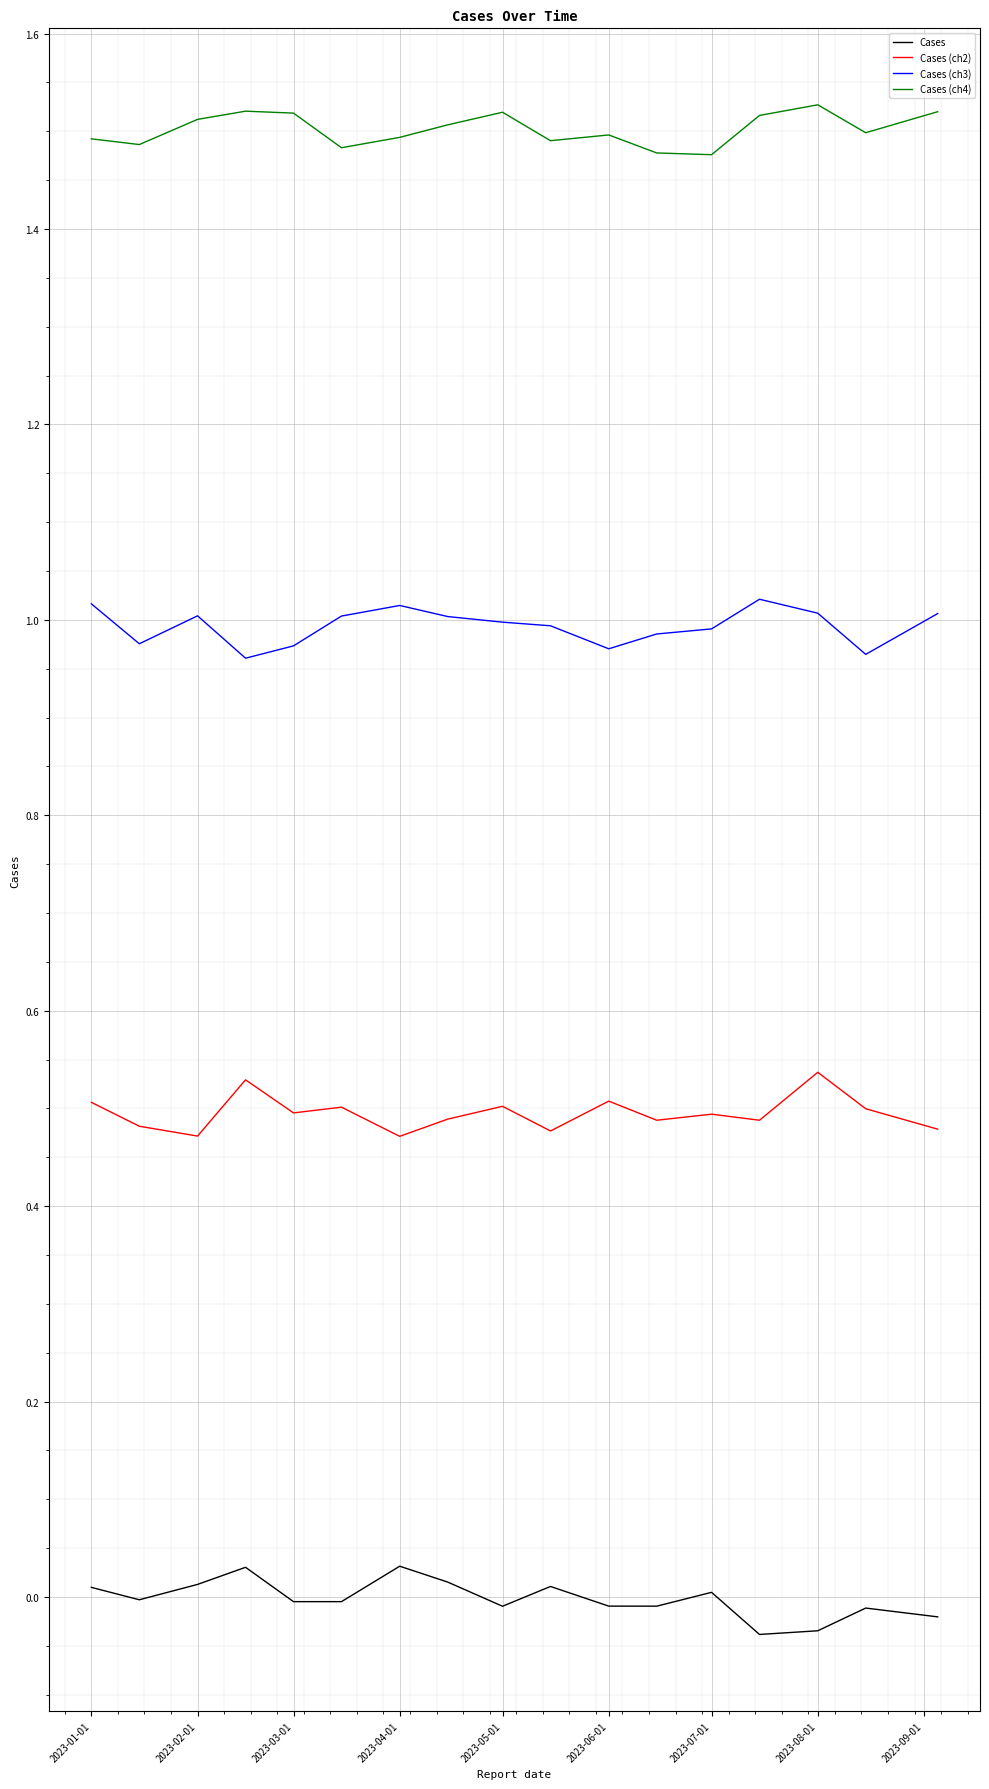

True or false: Cases (ch2) and Cases (ch4) intersect in this chart.

False